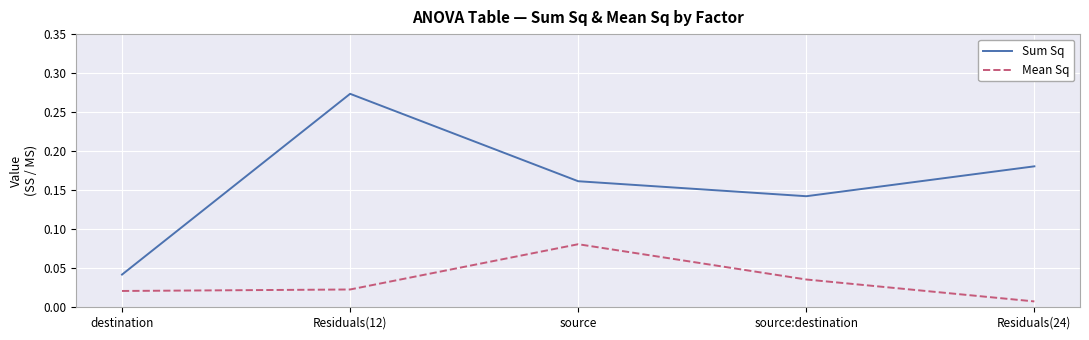

The Sum Sq series shows 0.1 at destination. True or false?

False